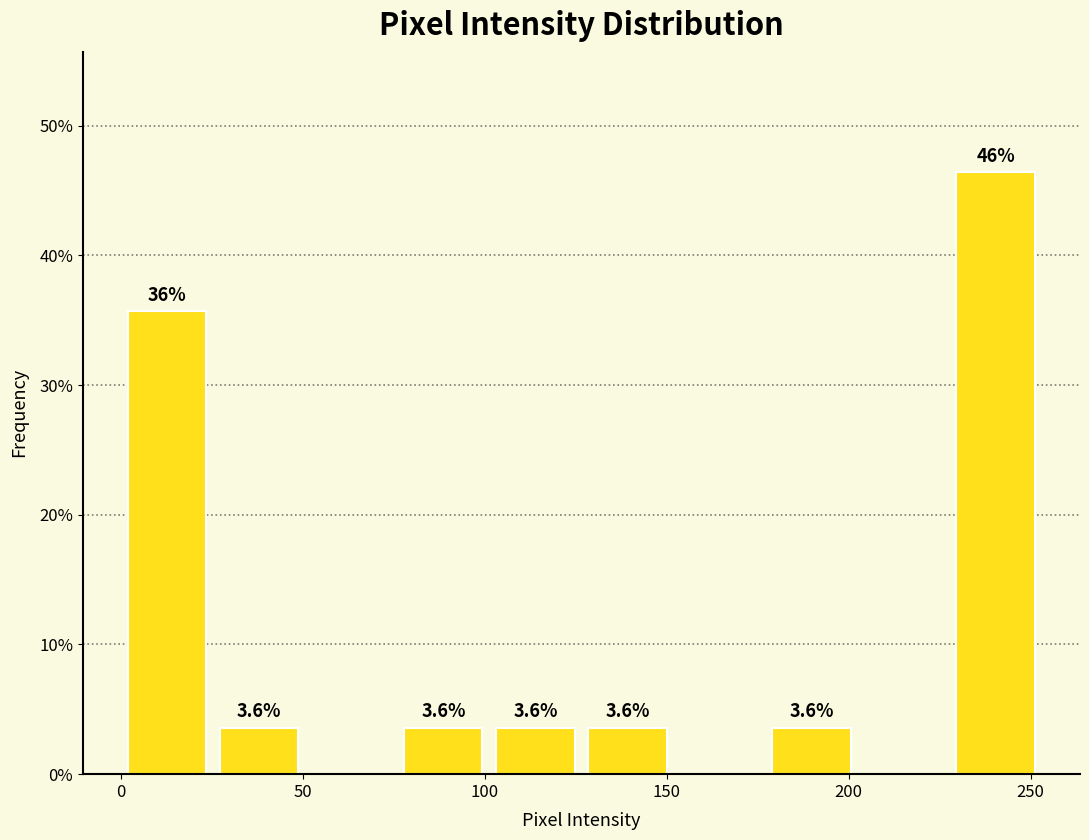

Over which range of the x-axis is the bar tallest?

230 to 255